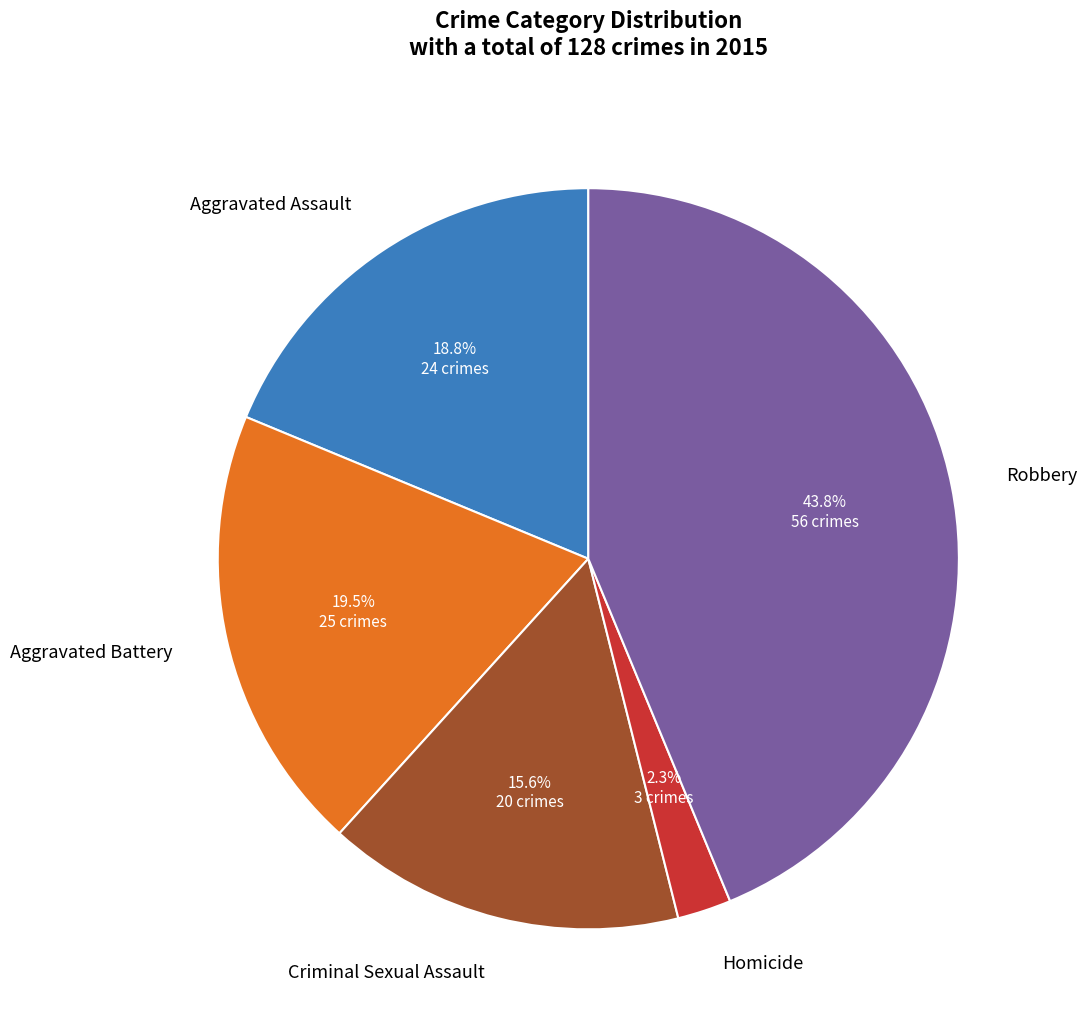

What is the smallest slice in the pie chart?

Homicide